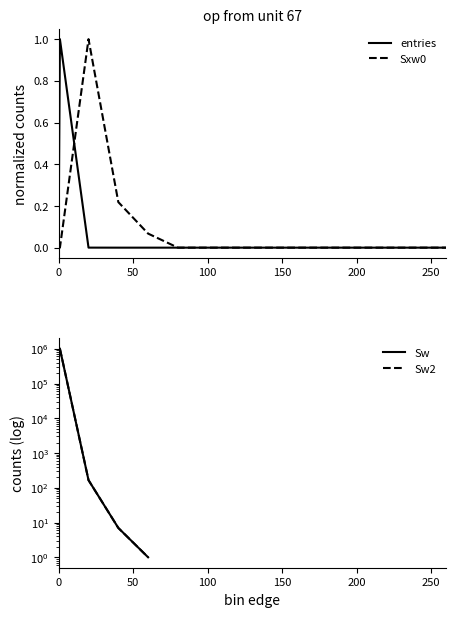

How many values in Sxw0 are above zero?

3